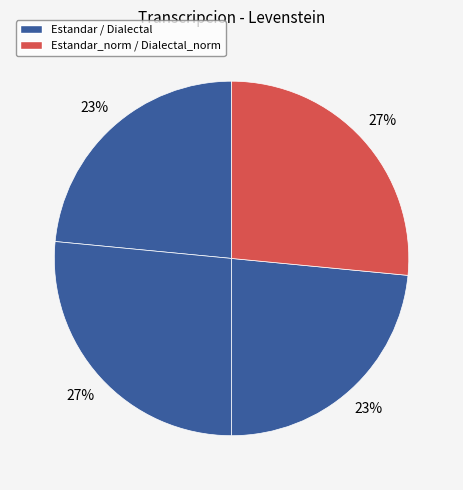

Count the number of slices in the pie.

4